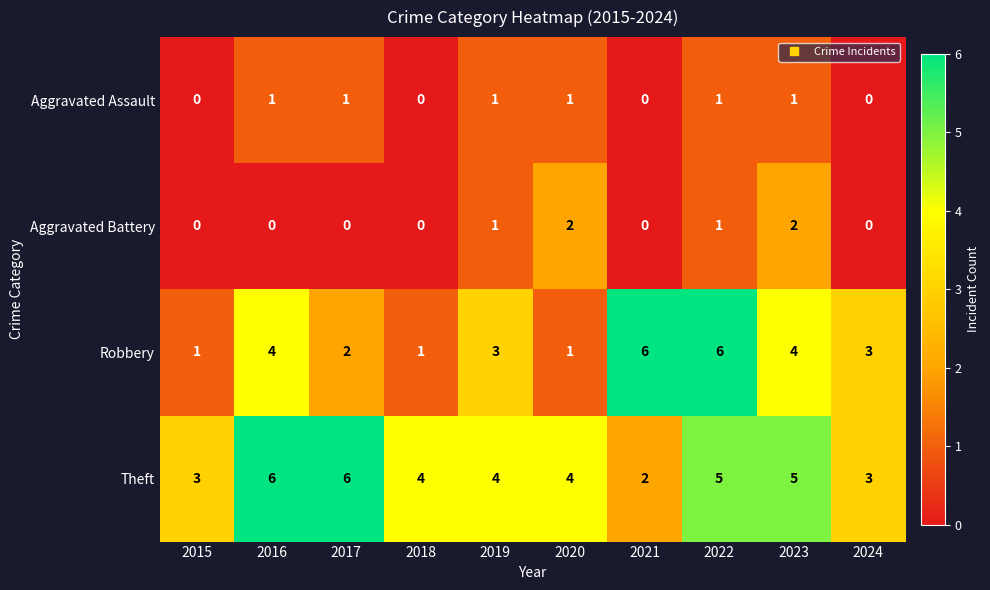

Where does the Robbery series first go above 3?

2016